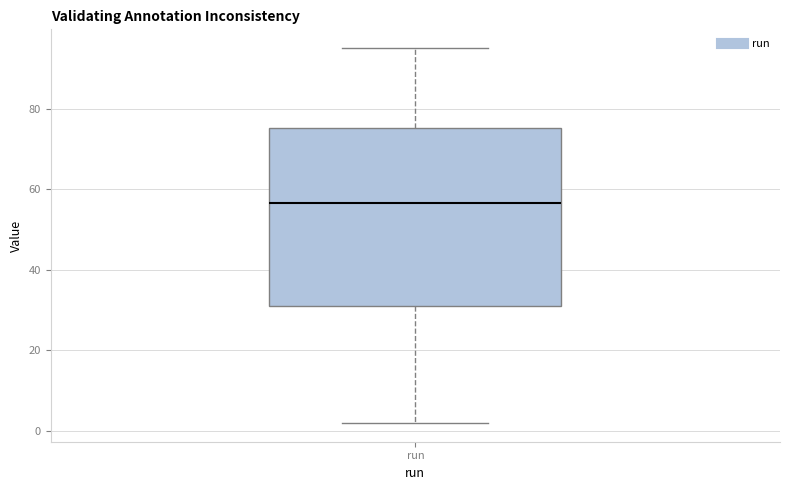

Read this box plot against the y-axis: the position of the median line, the range covered by the box, and the ends of both whiskers. The values are not printed on the chart, so give them approximately, as read against the axis.

median 56, box 32 to 76, whiskers 2 to 96